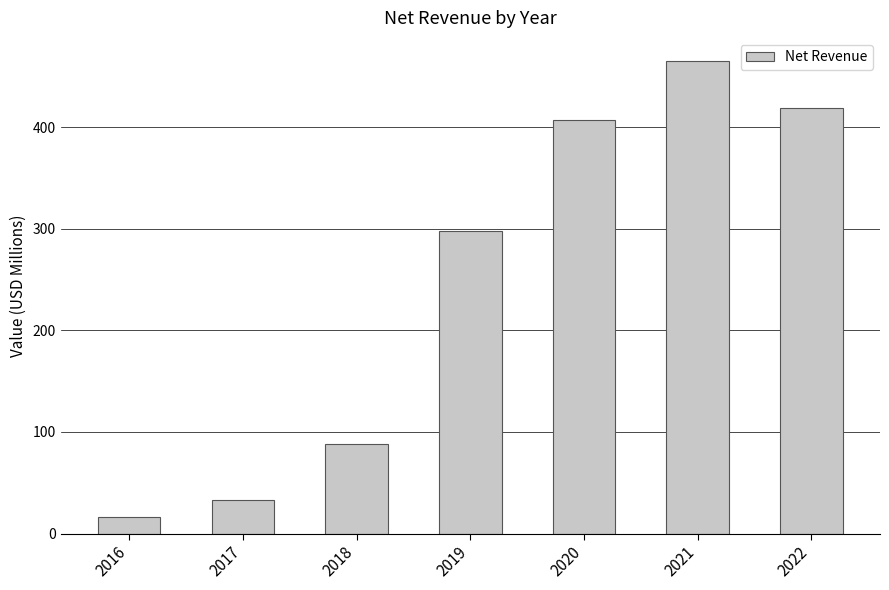

What is the greatest value displayed?

464.7